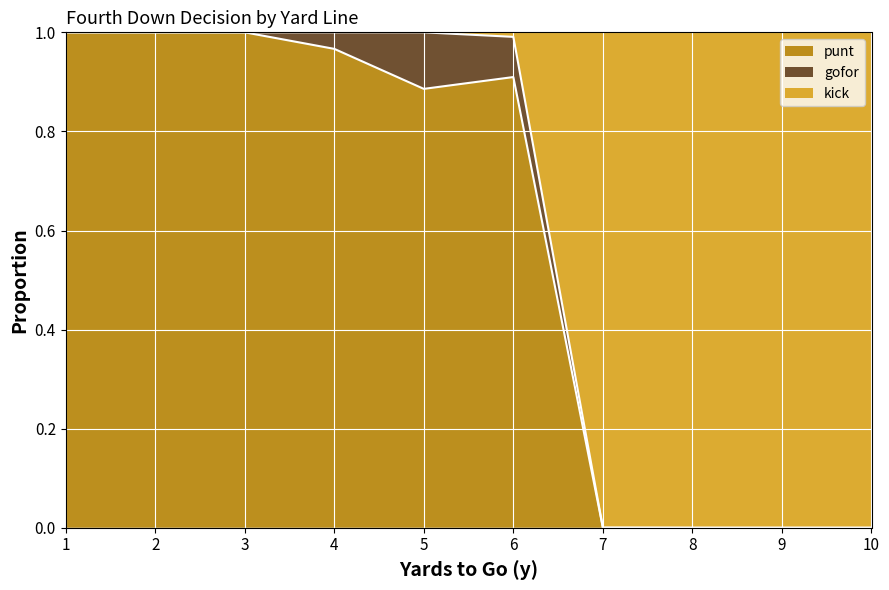

Is the value of kick at 4 greater than the value of punt at 1?

No